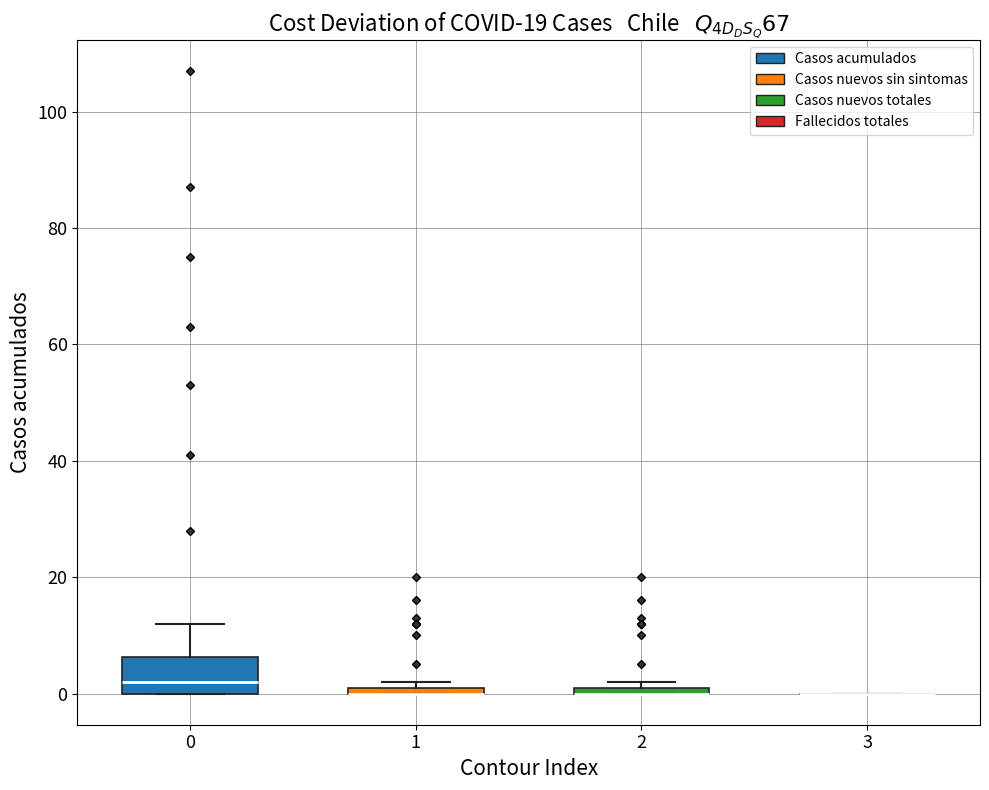

Where is the lower edge of the box at x = 1 on the y-axis? The values are not printed on the chart, so give them approximately, as read against the axis.

0